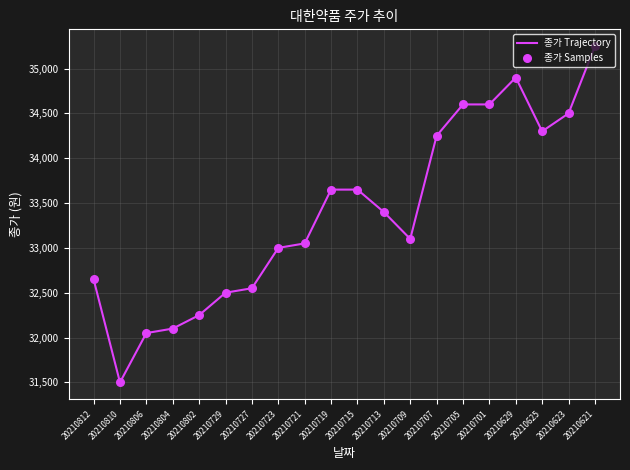

True or false: the data shows 14157 at 20210629.

False